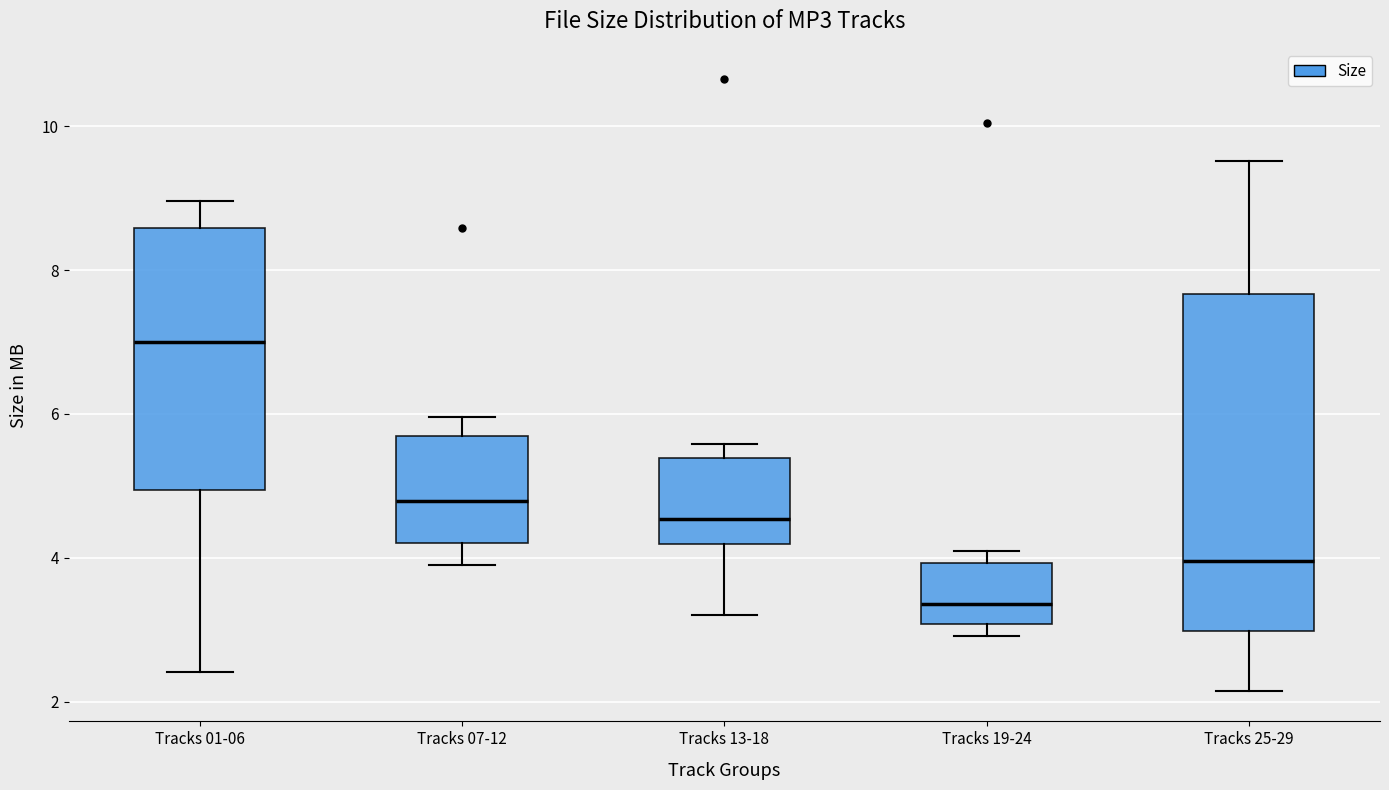

Reading left to right, transcribe this box plot: for each box, give where its median line is, the range the box spans, and where its two whiskers end, as read against the y-axis. The values are not printed on the chart, so give them approximately, as read against the axis.

Tracks 01-06: median 7.0, box 5.0 to 8.6, whiskers 2.4 to 9.0
Tracks 07-12: median 4.8, box 4.2 to 5.6, whiskers 4.0 to 6.0
Tracks 13-18: median 4.6, box 4.2 to 5.4, whiskers 3.2 to 5.6
Tracks 19-24: median 3.4, box 3.0 to 4.0, whiskers 3.0 (just below the box's lower edge) to 4.2
Tracks 25-29: median 4.0, box 3.0 to 7.6, whiskers 2.2 to 9.6